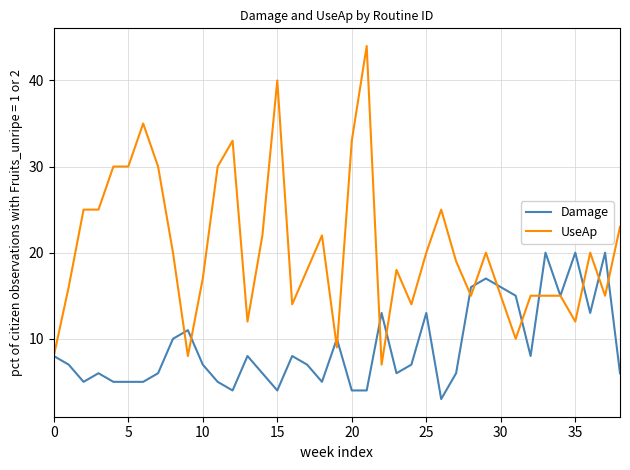

What is the average value of the UseAp series?

20